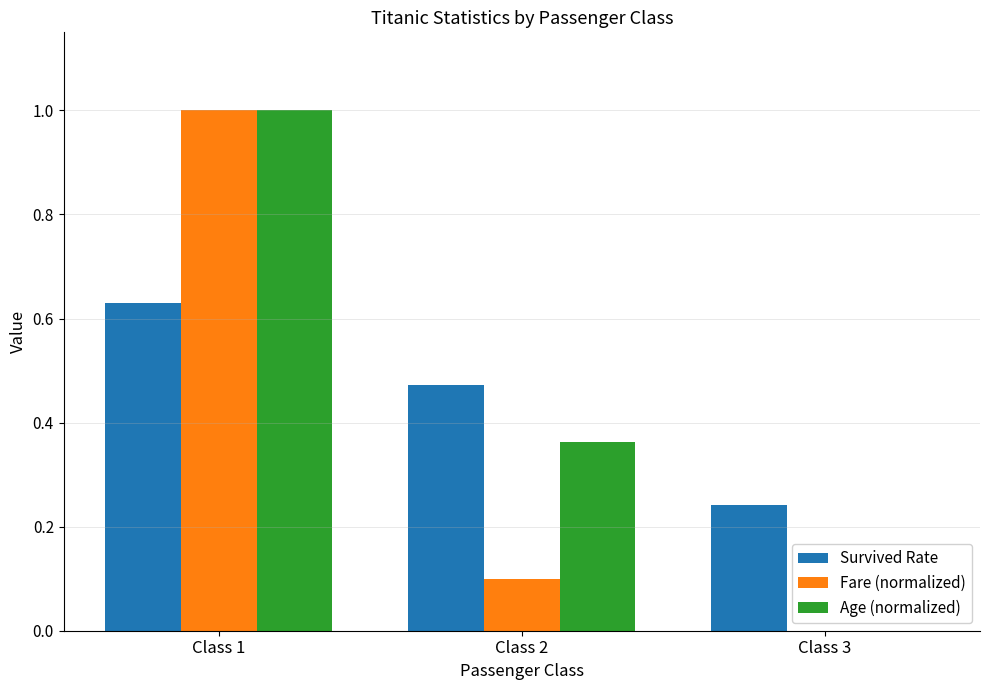

The value of Fare (normalized) at Class 1 is 1.3. True or false?

False